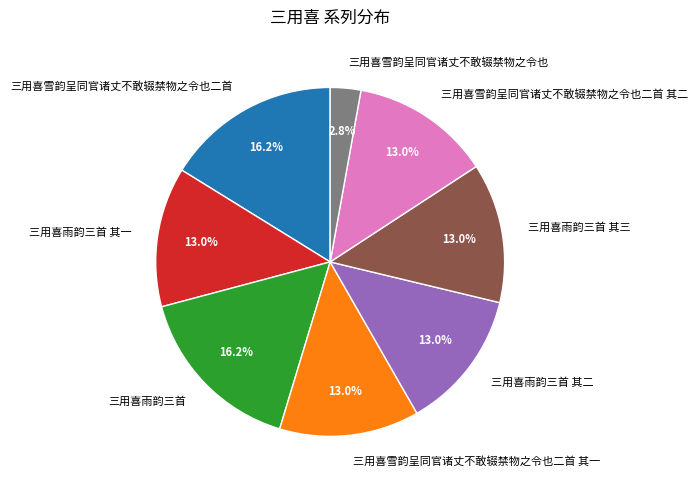

Which category has the smallest portion of the pie?

三用喜雪韵呈同官诸丈不敢辍禁物之令也